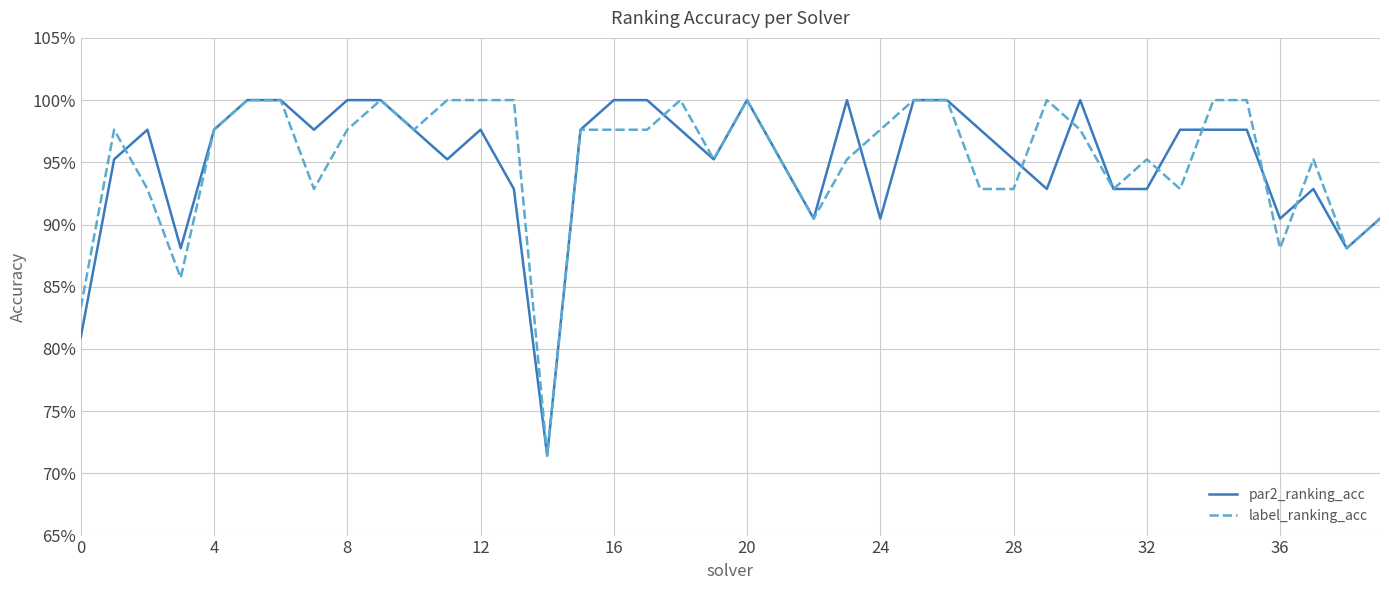

What are all the series names shown in the legend?

par2_ranking_acc, label_ranking_acc